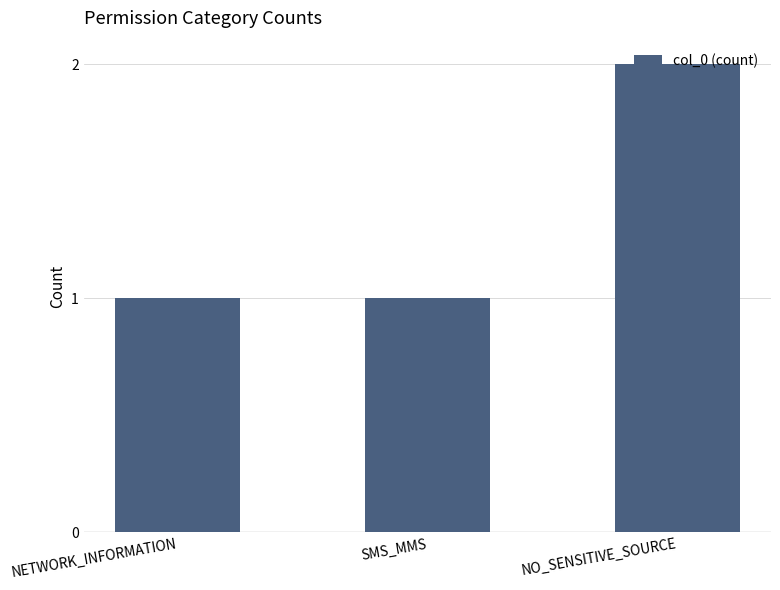

What is the difference between the values at NETWORK_INFORMATION and NO_SENSITIVE_SOURCE?

1